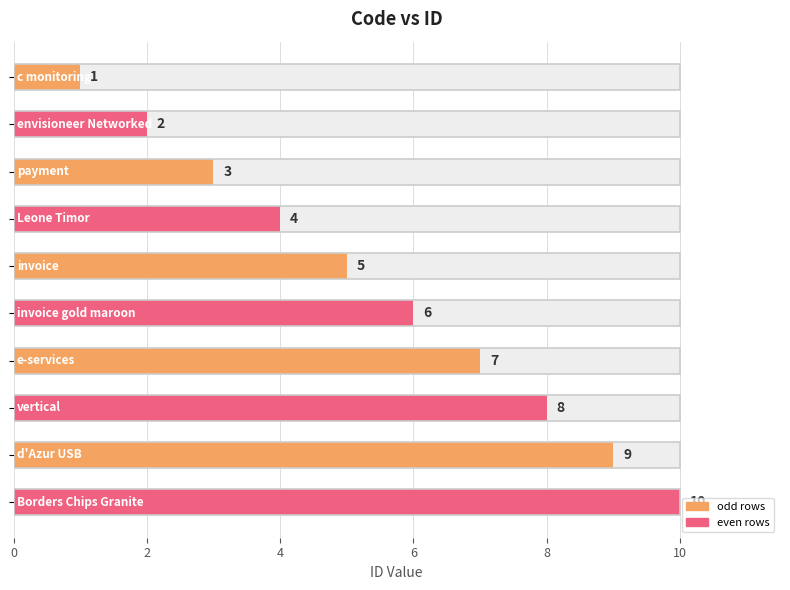

What is the average value?

6